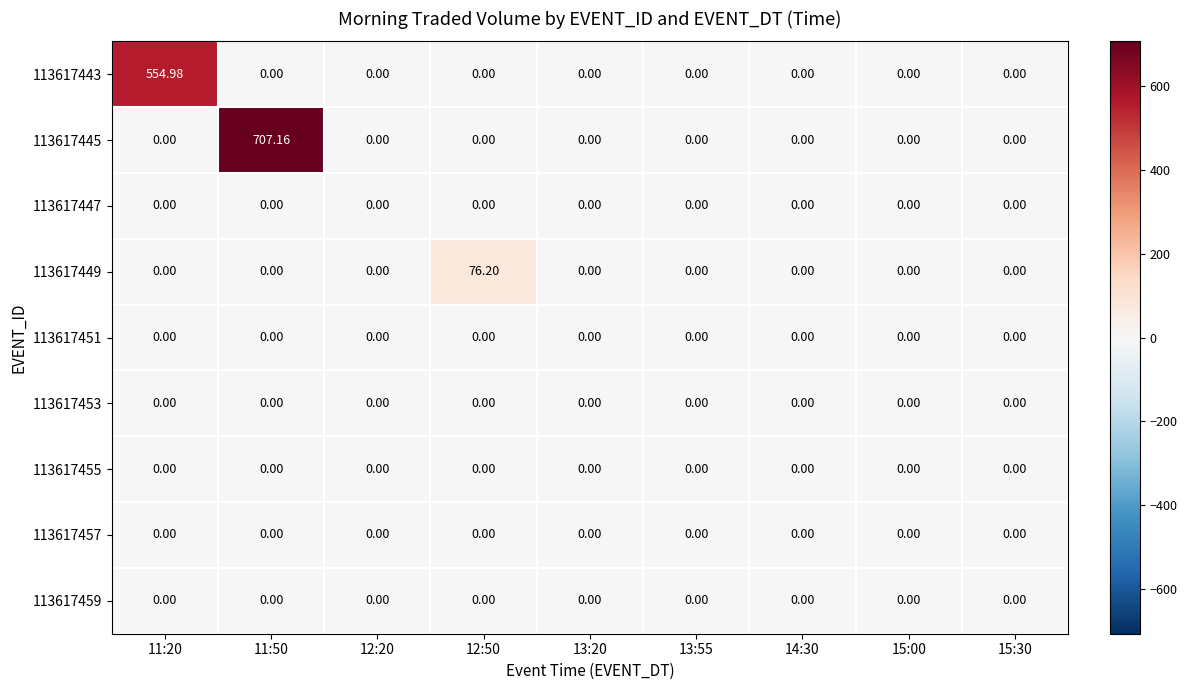

What is the maximum value shown in the chart?

707.2